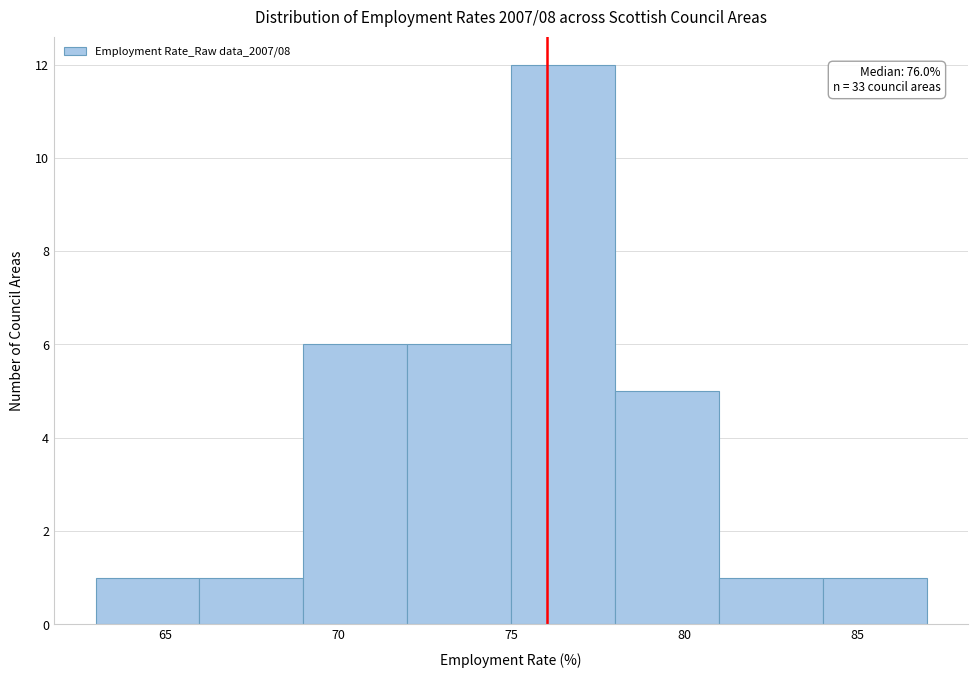

Over which range of the x-axis is the bar tallest?

75 to 78